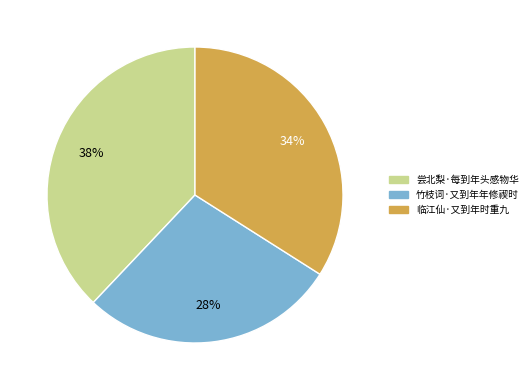

To the nearest percent, what is the difference between the 尝北梨·每到年头感物华 and 临江仙·又到年时重九 slice percentages?

4%